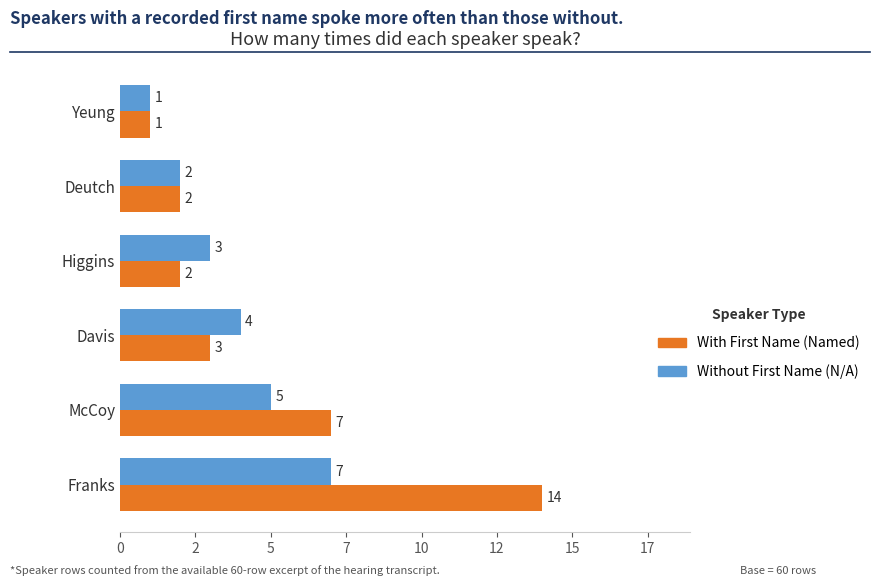

What is the value of the Without First Name (N/A) bar at the 4th from the left?

3